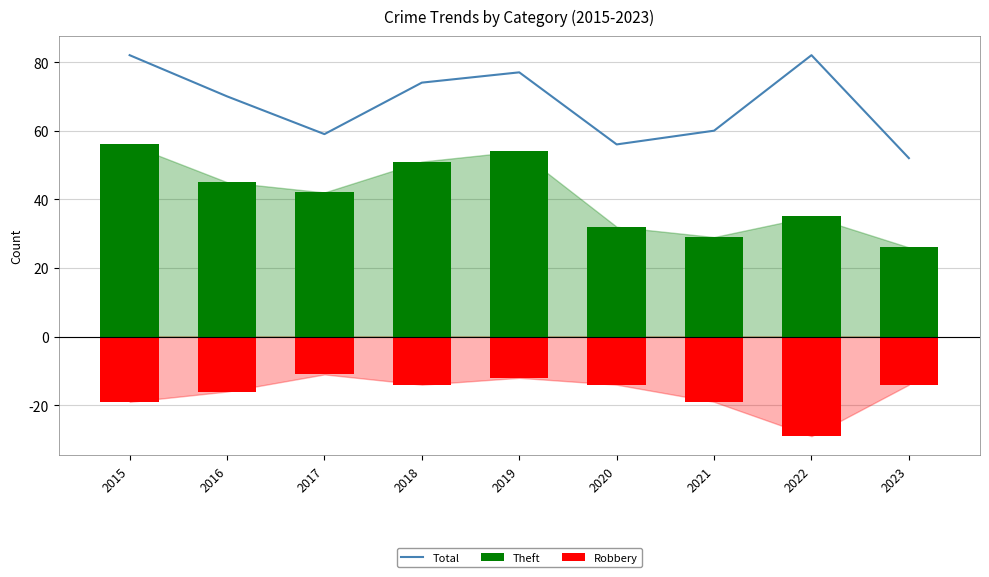

What are all the series names shown in the legend?

Total, Theft, Robbery